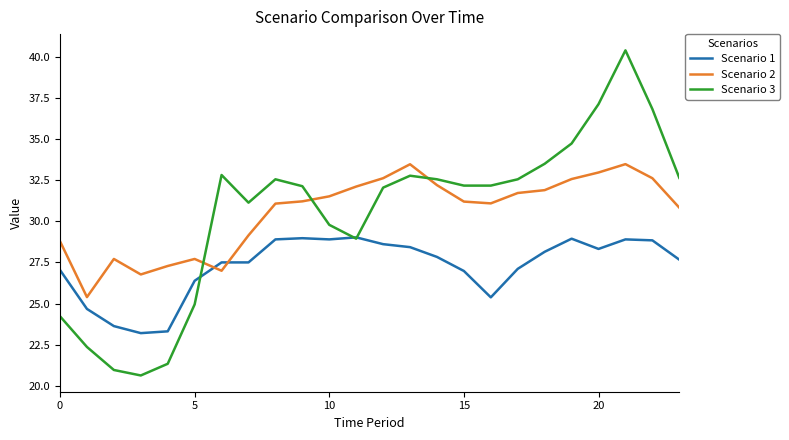

Which series has the largest range (max minus min)?

Scenario 3